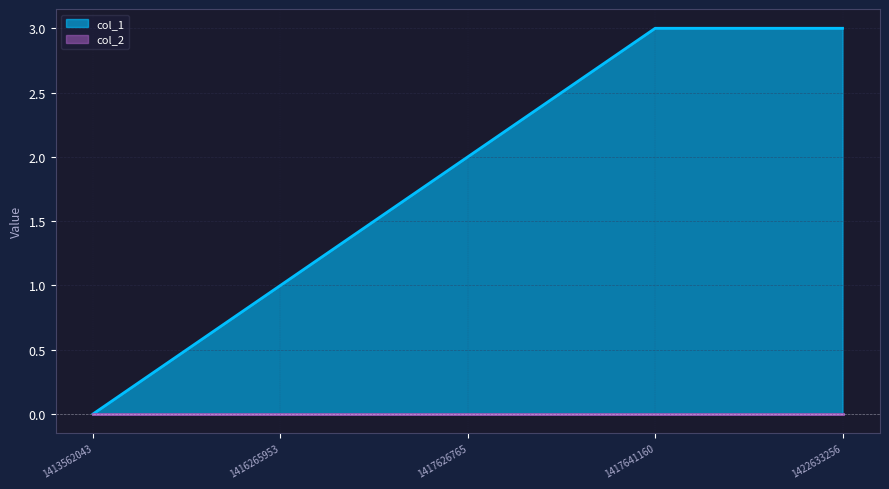

Reading right to left, transcribe all the data shown in this chart.

1422633256=3	1417641160=3	1417626765=2	1416265953=1	1413562043=0